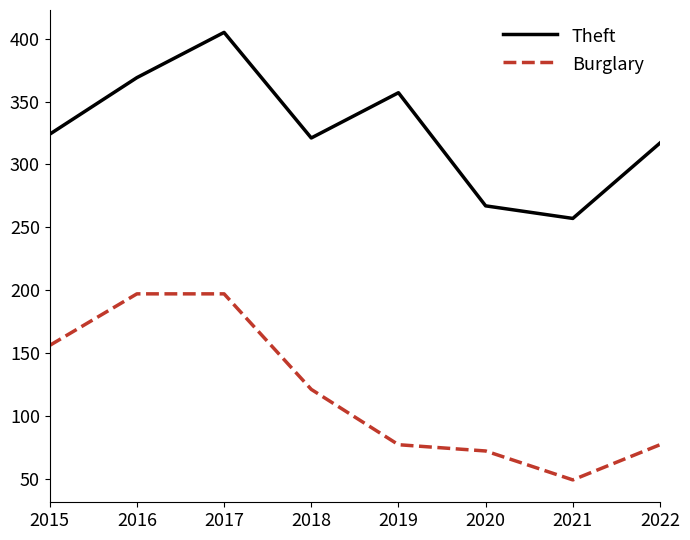

List the series in order of their overall mean, highest first.

Theft, Burglary